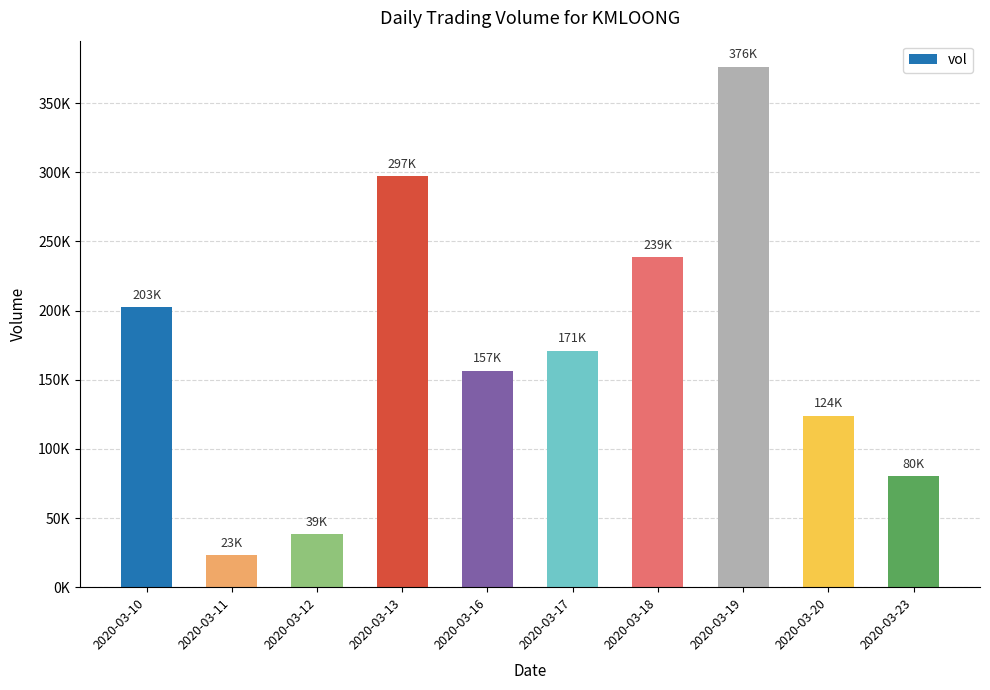

Are the bars horizontal?

No